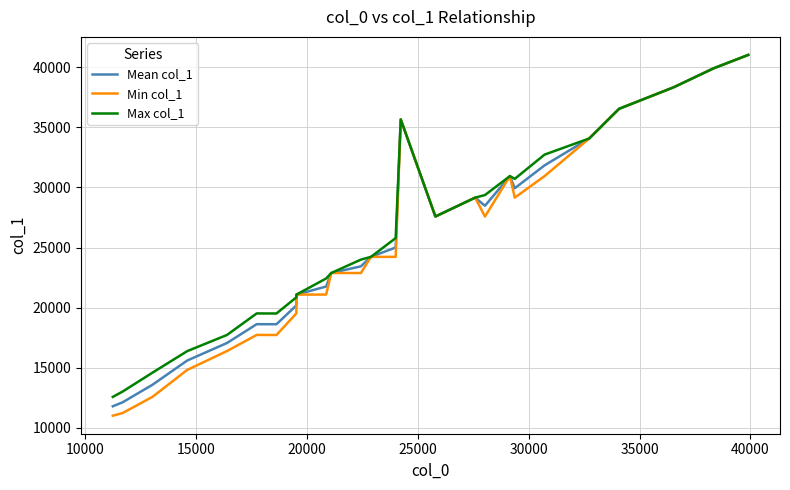

Which series has the widest spread of values?

Min col_1